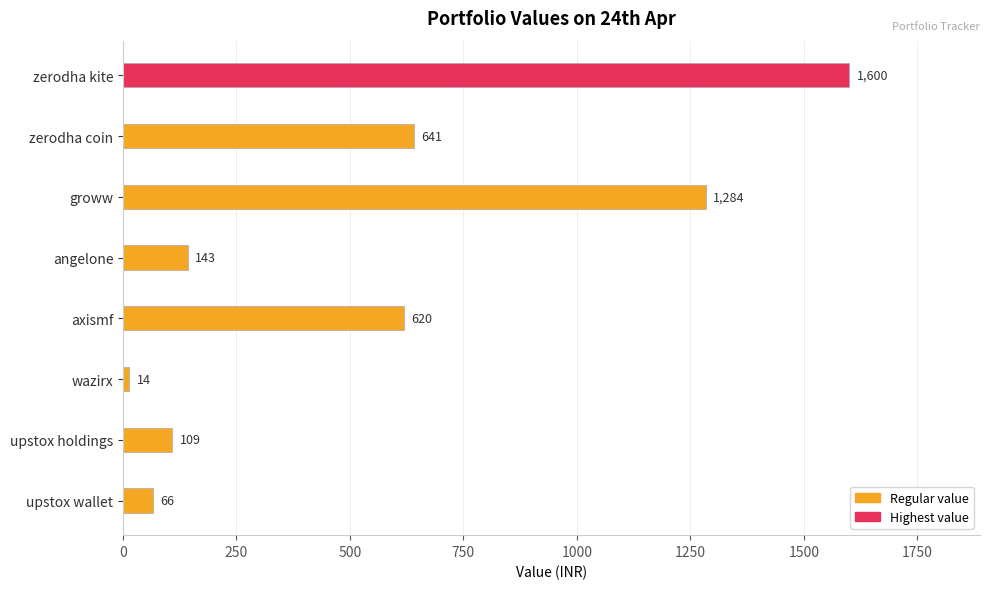

True or false: the data shows 66 at upstox wallet.

True